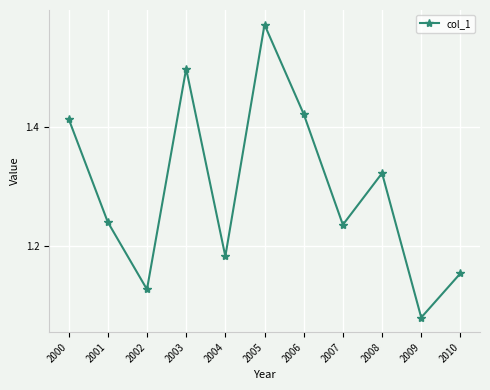

Where is the first local minimum?

2002